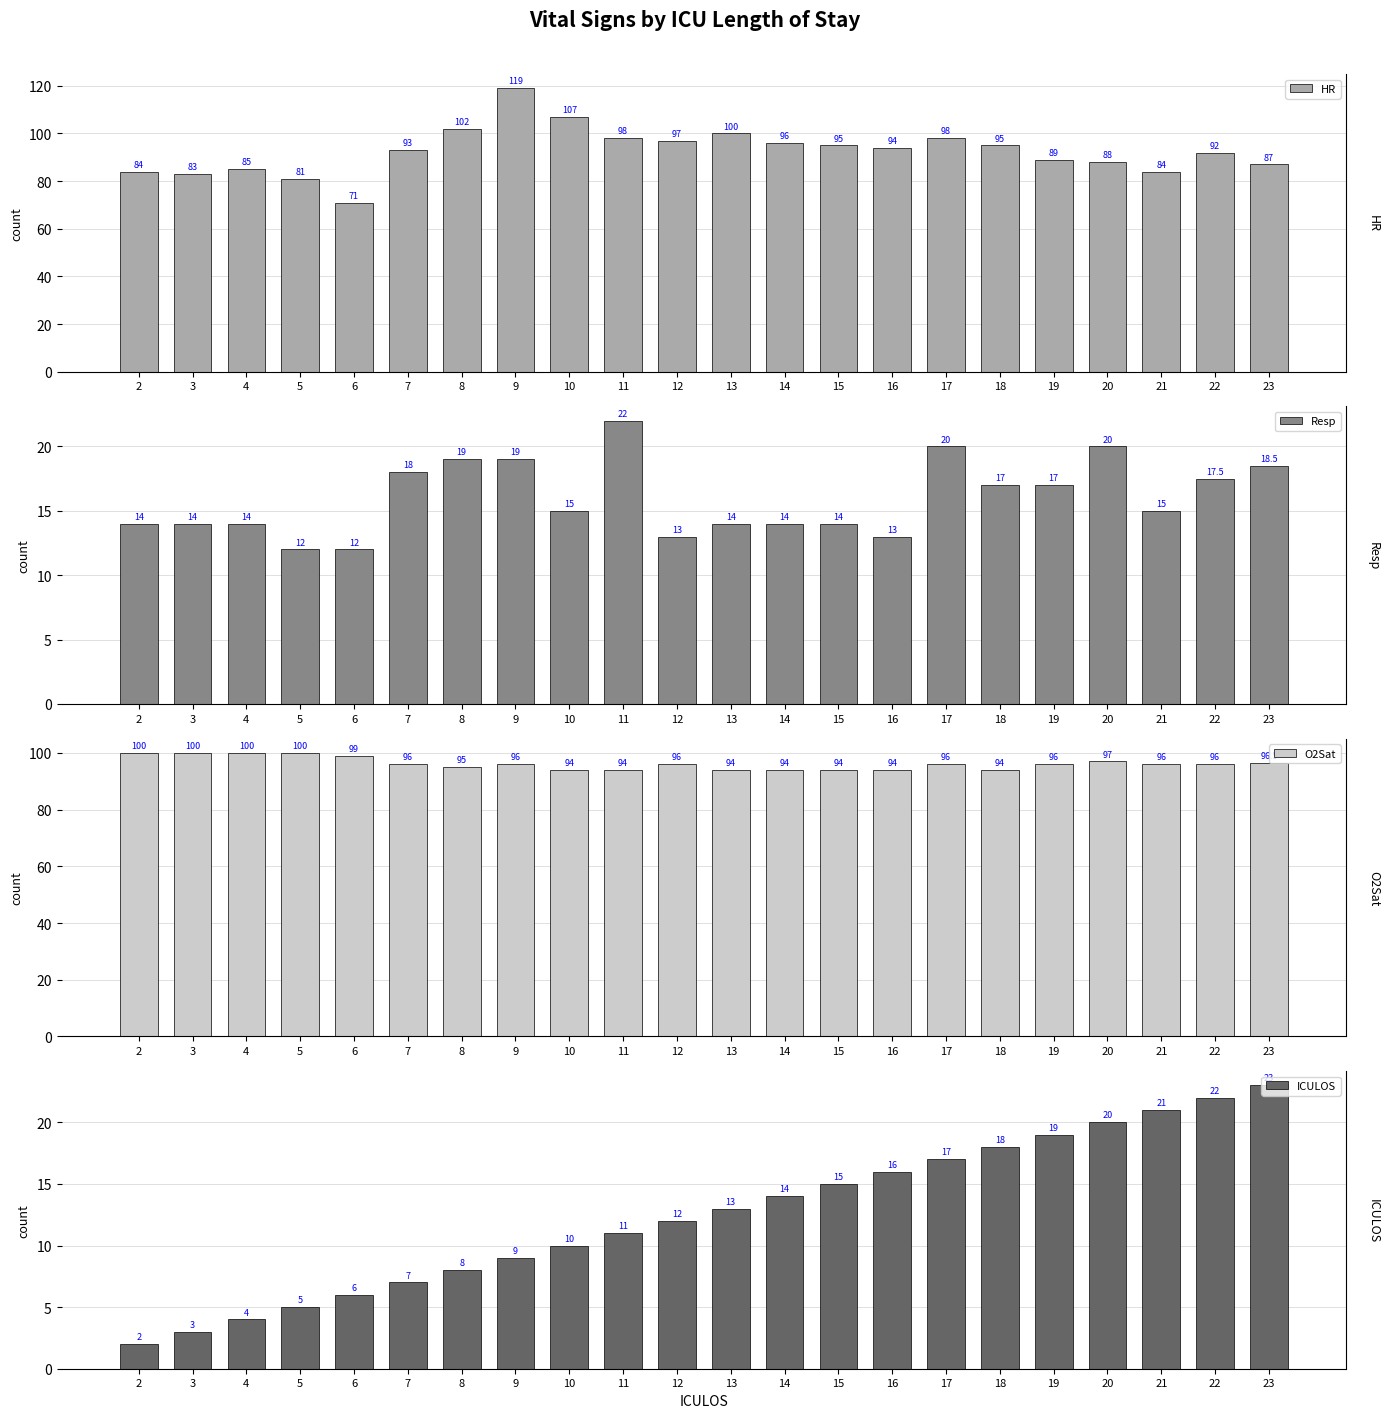

What is the sum of all HR values?

2038.0